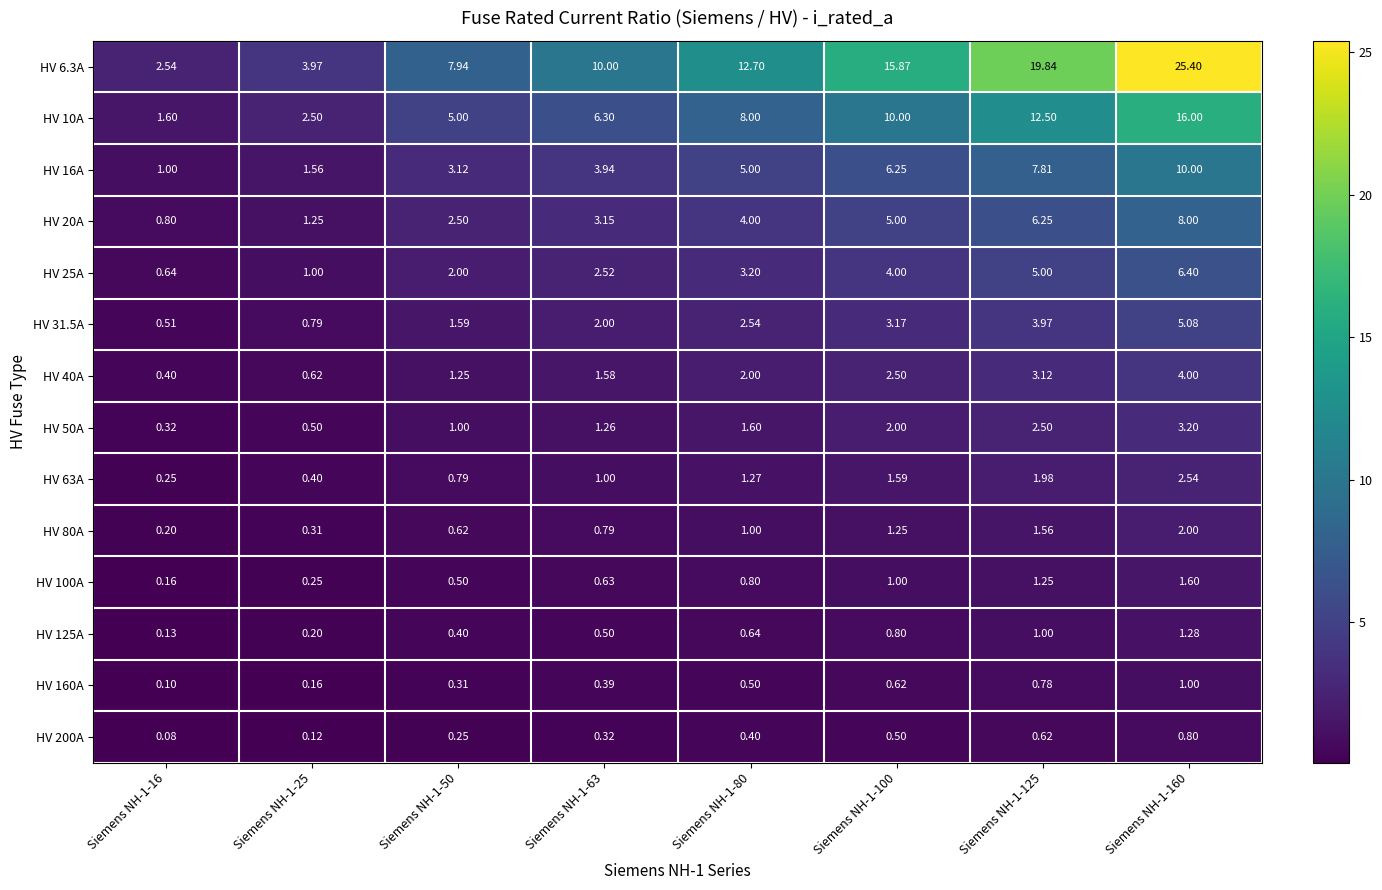

Is the value of HV 63A at Siemens NH-1-63 greater than the value of HV 200A at Siemens NH-1-50?

Yes